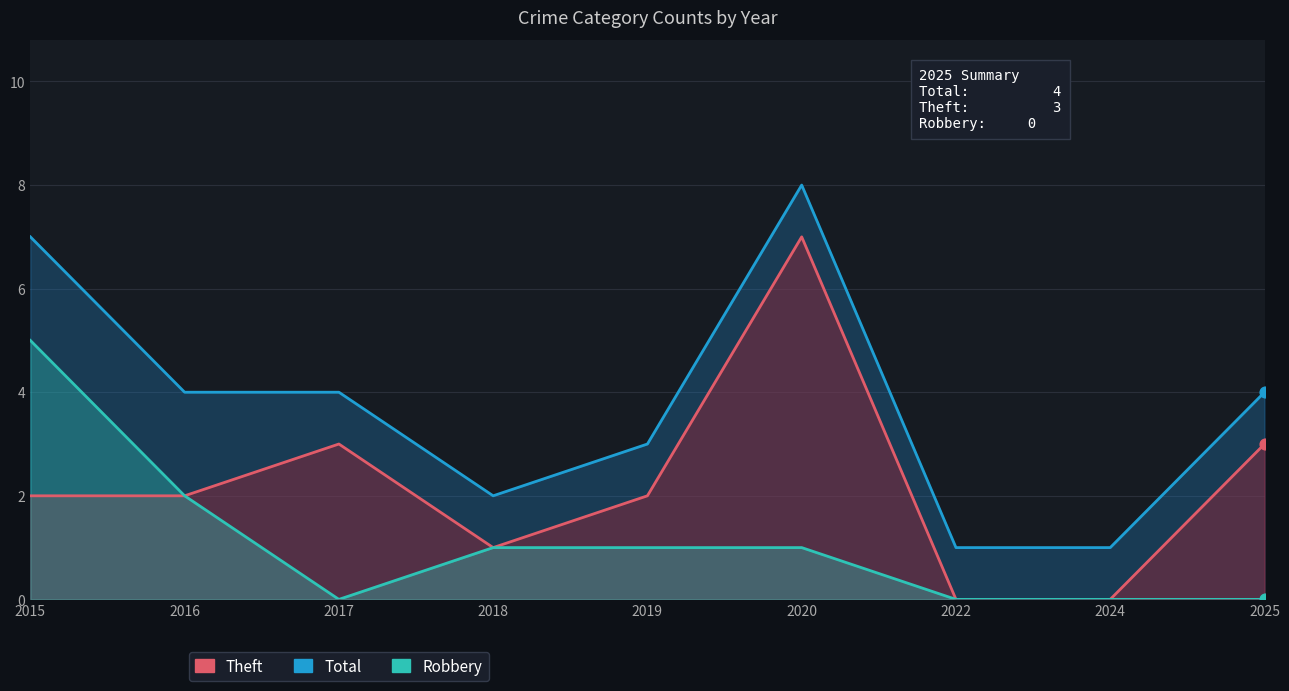

What are all the series names shown in the legend?

Total, Theft, Robbery